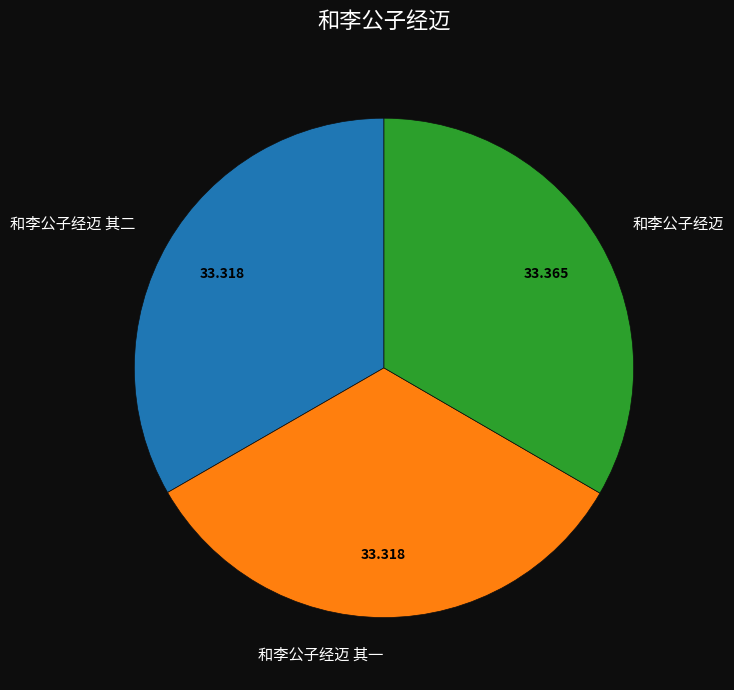

Combined, do 和李公子经迈 其二 and 和李公子经迈 其一 account for over 50%?

Yes